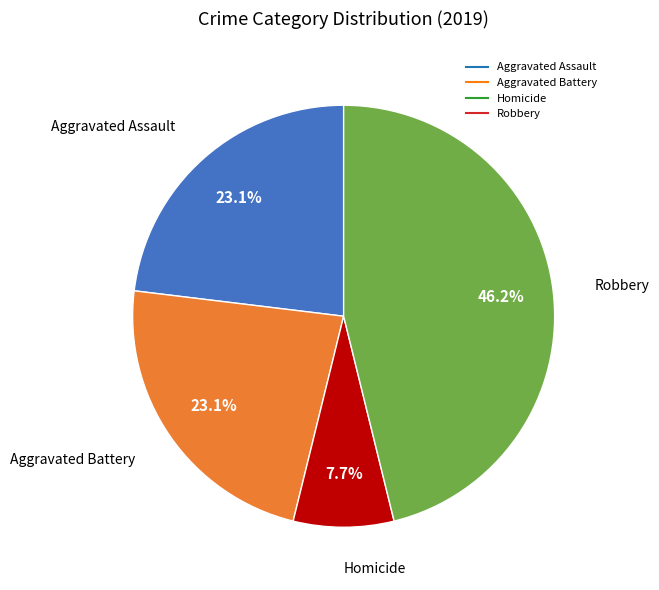

Does any single category account for the majority?

No